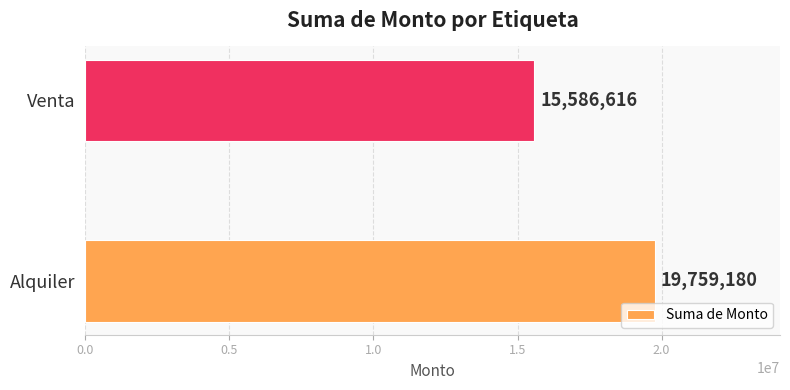

What is the sum of all values?

35345796